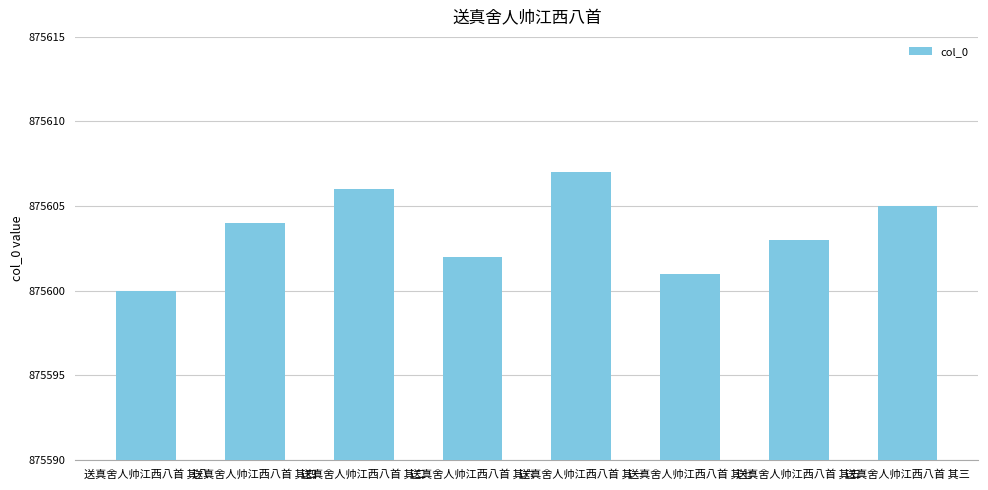

Reading left to right, extract all data points from this chart.

送真舍人帅江西八首 其八=875600	送真舍人帅江西八首 其四=875604	送真舍人帅江西八首 其二=875606	送真舍人帅江西八首 其六=875602	送真舍人帅江西八首 其一=875607	送真舍人帅江西八首 其七=875601	送真舍人帅江西八首 其五=875603	送真舍人帅江西八首 其三=875605